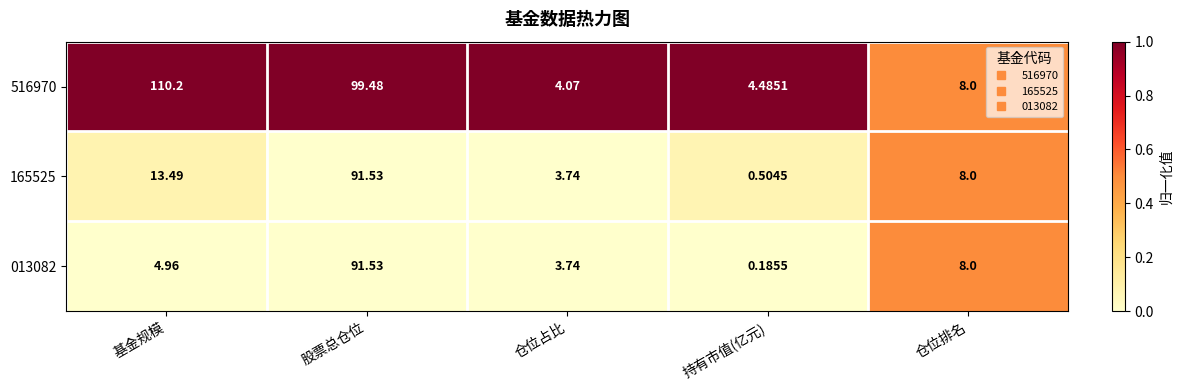

Where is 165525 nearest to the value 46?

基金规模